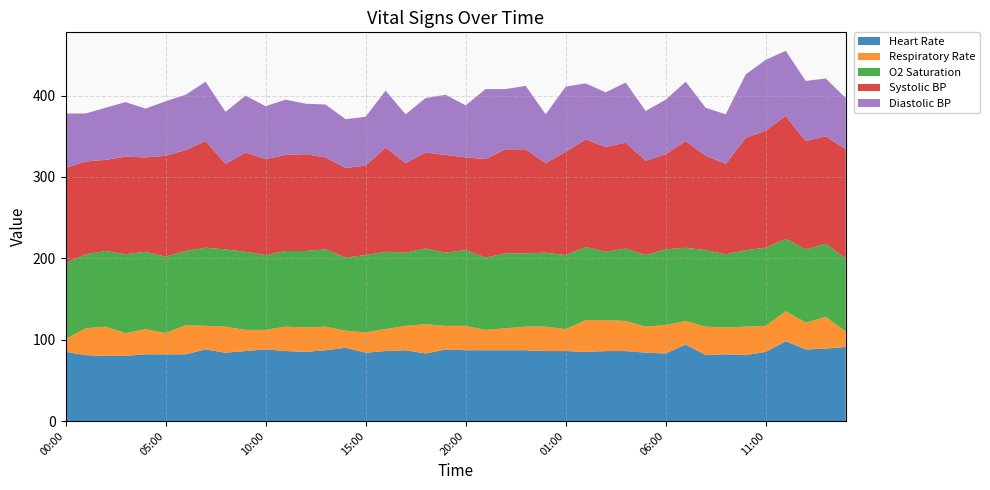

Reading left to right, extract all data points from this chart.

Heart Rate: 85	81	80	80	82	82	82	88	84	86	88	86	85	87	90	84	86	87	83	88	87	87	87	87	86	86	85	86	86	84	83	94	81	82	81	85	98	88	89	91
Respiratory Rate: 16	33	36	28	31	26	36	29	32	26	24	30	30	29	21	25	27	30	36	29	30	25	27	29	30	27	39	38	37	32	35	29	35	33	35	32	37	33	39	19
O2 Saturation: 93	91	93	97	95	94	91	96	95	96	92	93	94	95	90	95	95	90	93	90	93	89	92	90	91	91	90	84	89	88	93	90	94	90	94	96	89	90	90	90
Systolic BP: 117	114	112	120	116	124	124	131	105	122	118	118	119	113	110	110	128	110	118	120	114	121	128	128	110	127	132	129	130	116	117	131	116	111	138	144	151	133	132	134
Diastolic BP: 67	59	64	67	60	67	68	73	64	70	65	68	62	65	60	60	70	60	67	74	64	86	74	78	60	80	69	67	74	61	67	73	59	61	78	87	80	74	71	63